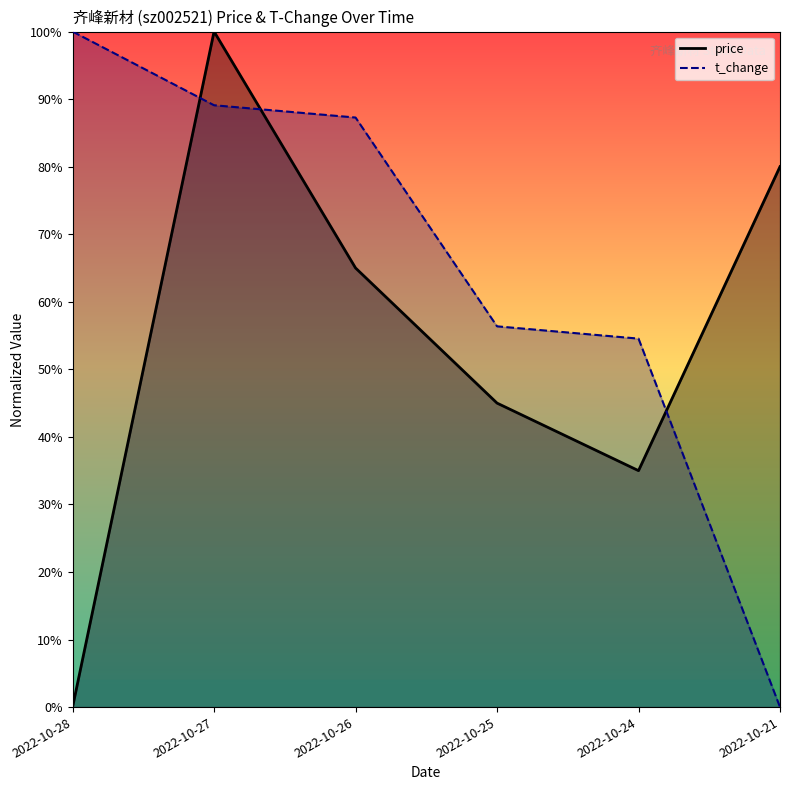

Where do t_change and price first cross each other?

2022-10-28 and 2022-10-27